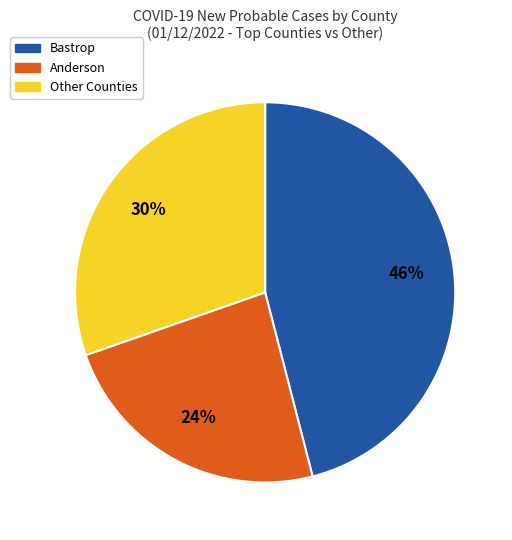

Is there any slice that represents more than half of the pie?

No